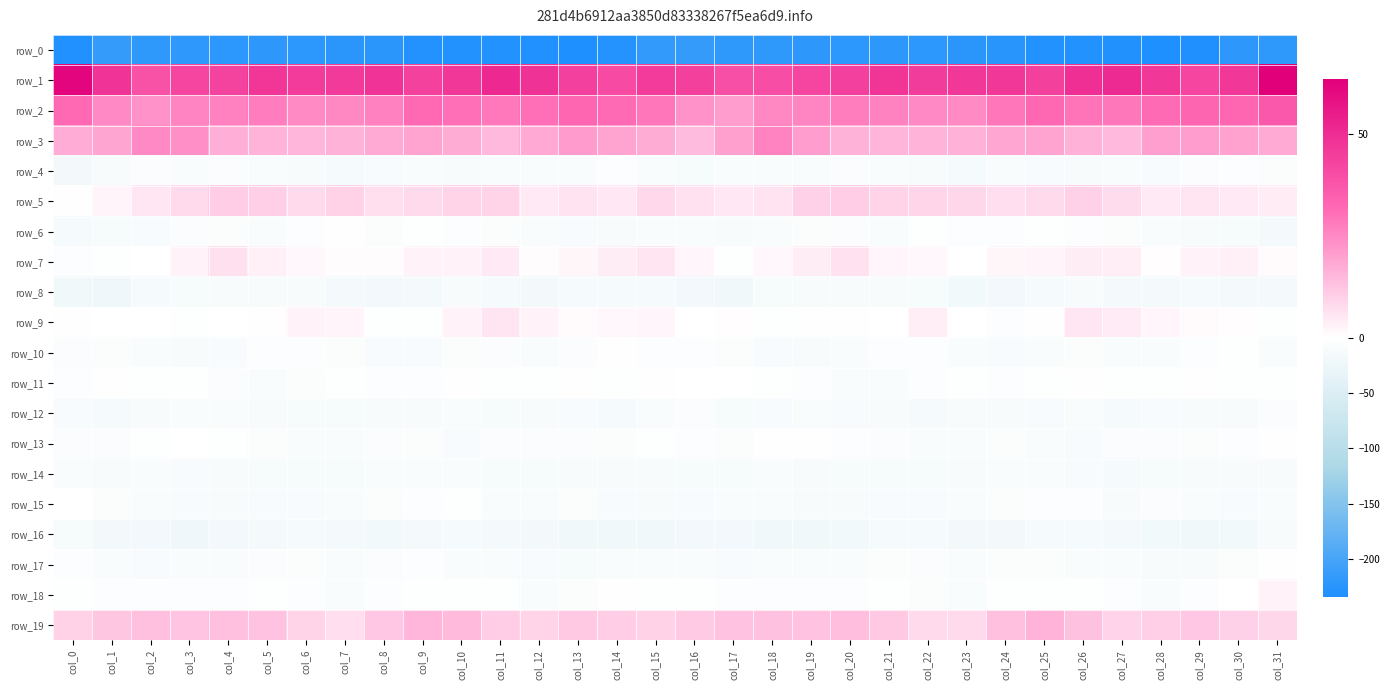

Between col_7 and col_12, which series saw the biggest shift?

row_0